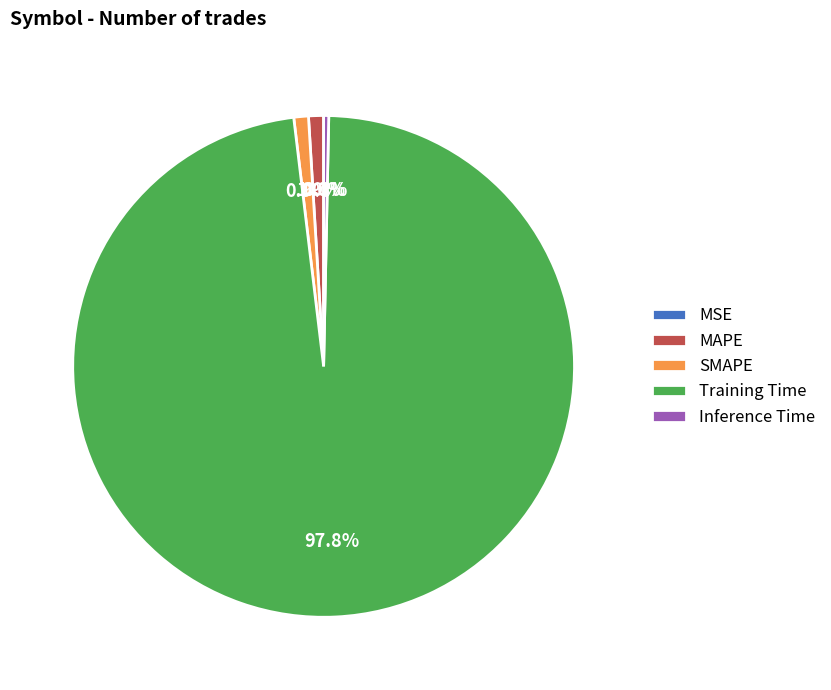

Which slice represents more than half of the pie?

Training Time